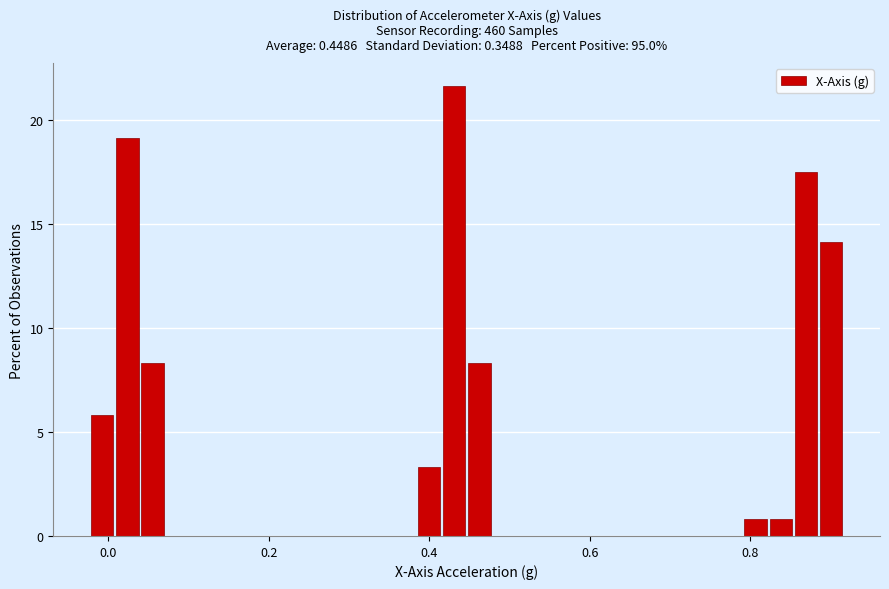

Around what value on the x-axis is the tallest bar? Give the approximate position of its centre, as read against the axis.

0.44